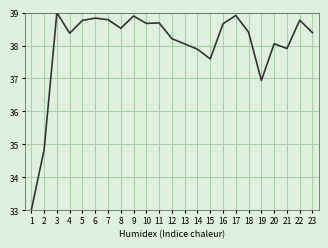

True or false: the data shows 26.1 at 16.

False